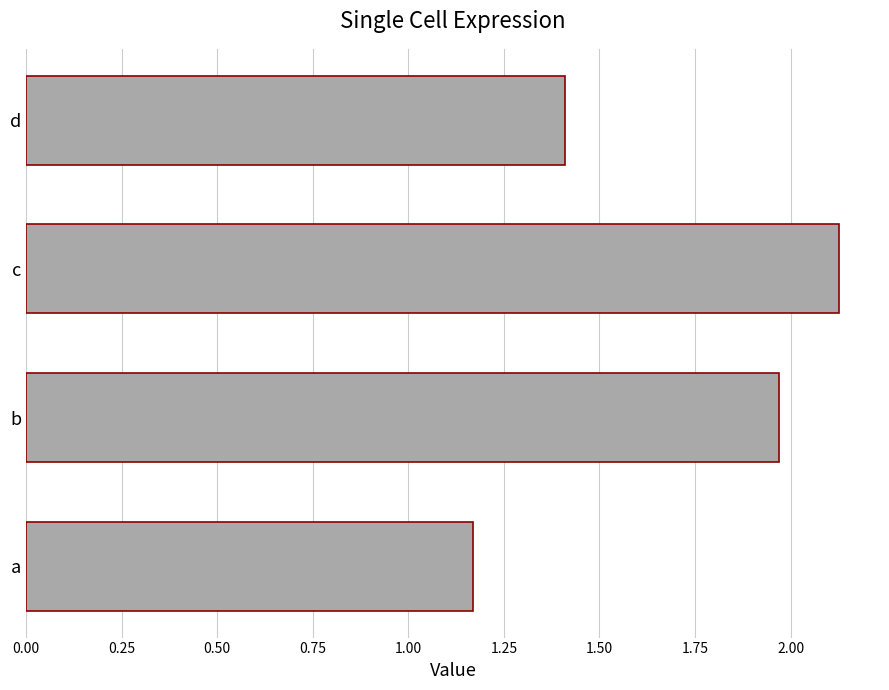

Rank the categories by value from highest to lowest.

c, b, d, a